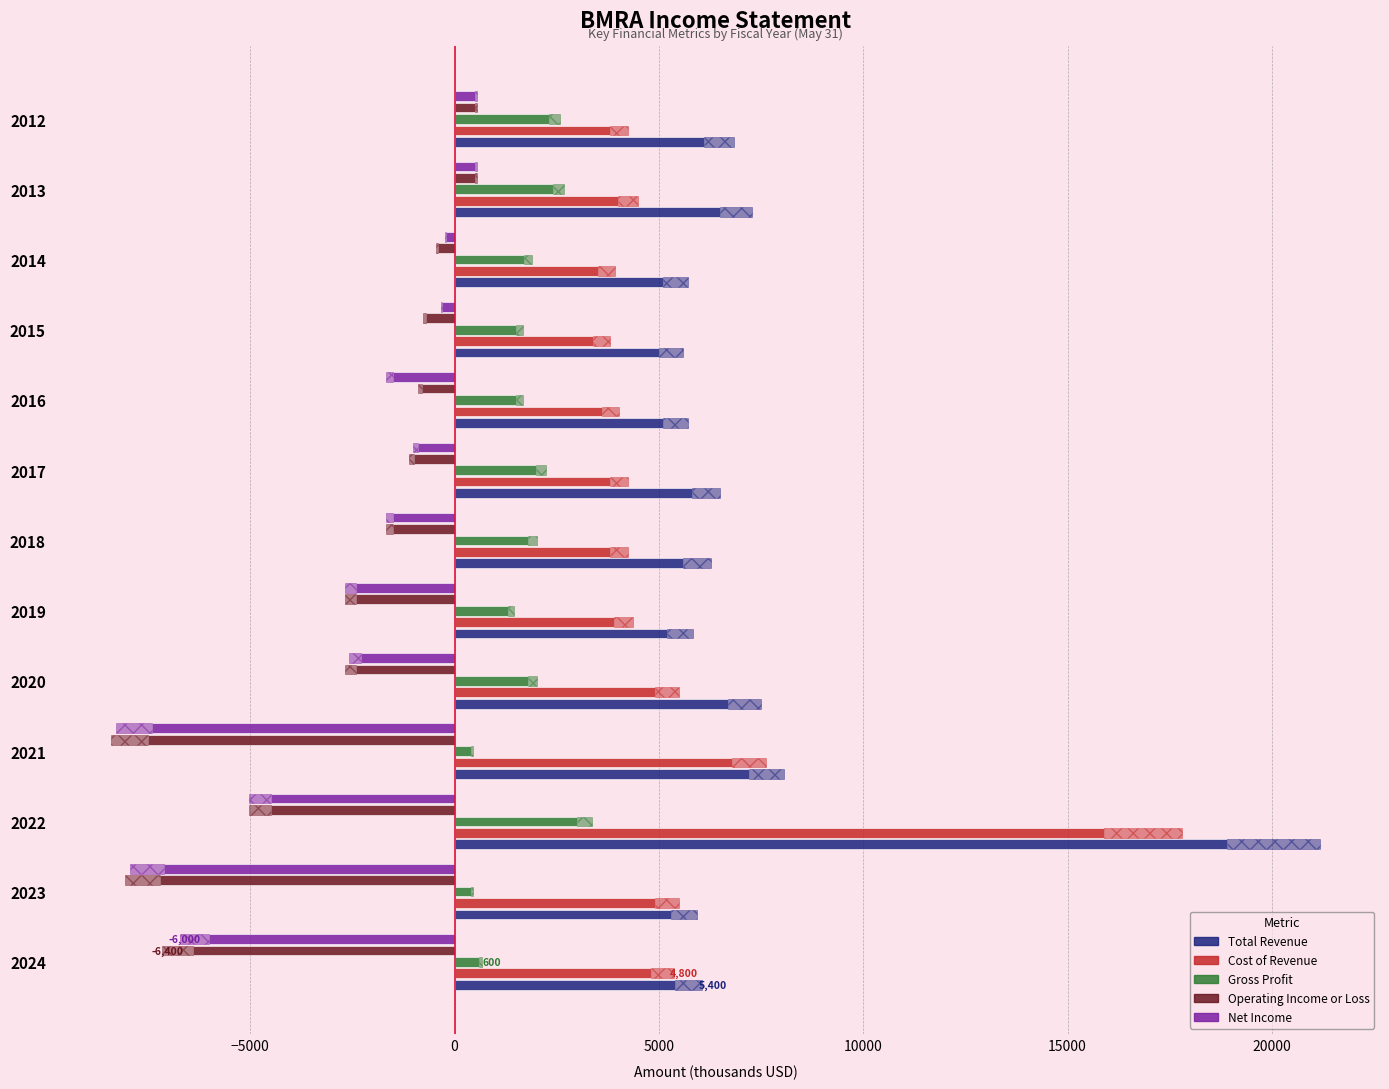

Reading right to left, extract all data points from this chart.

Total Revenue: 6100	6500	5100	5000	5100	5800	5600	5200	6700	7200	18900	5300	5400
Cost of Revenue: 3800	4000	3500	3400	3600	3800	3800	3900	4900	6800	15900	4900	4800
Gross Profit: 2300	2400	1700	1500	1500	2000	1800	1300	1800	400	3000	400	600
Operating Income or Loss: 500	500	-400	-700	-800	-1000	-1500	-2400	-2400	-7500	-4500	-7200	-6400
Net Income: 500	500	-200	-300	-1500	-900	-1500	-2400	-2300	-7400	-4500	-7100	-6000